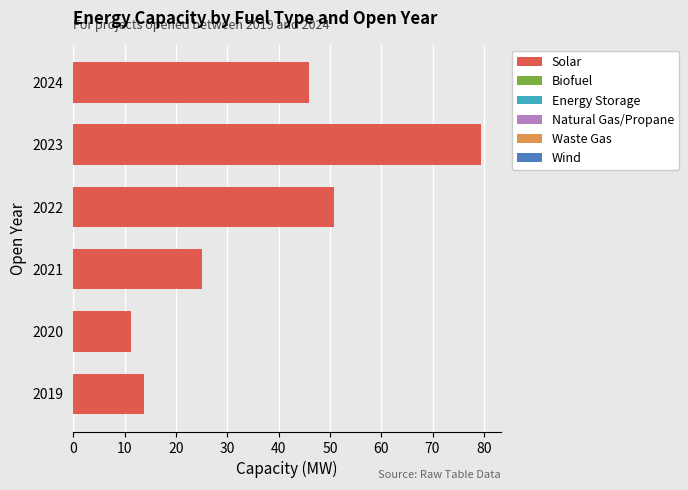

Between 2022 and 2019, which is larger?

2022